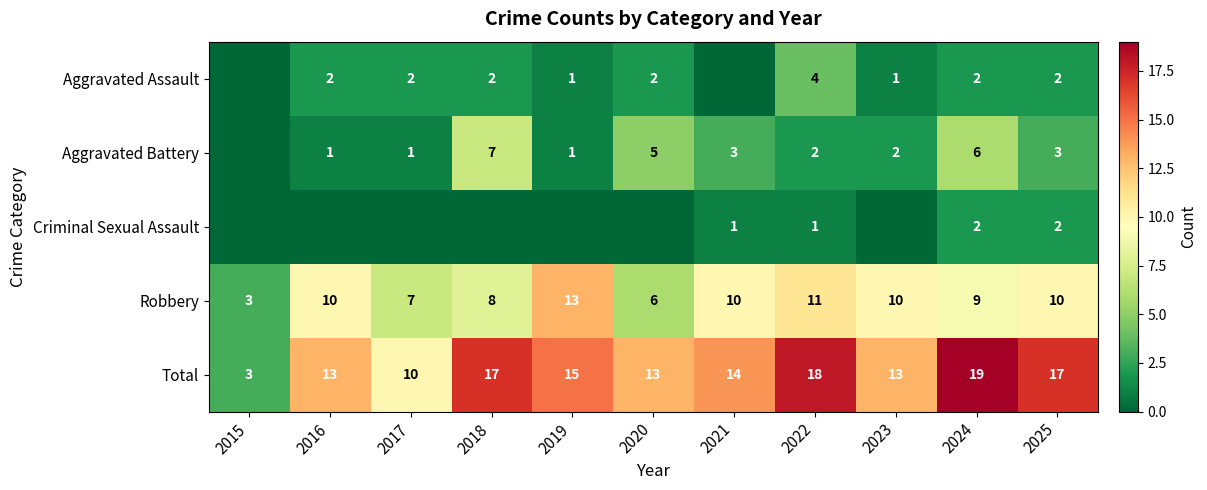

The Robbery series shows 17 at 2019. True or false?

False